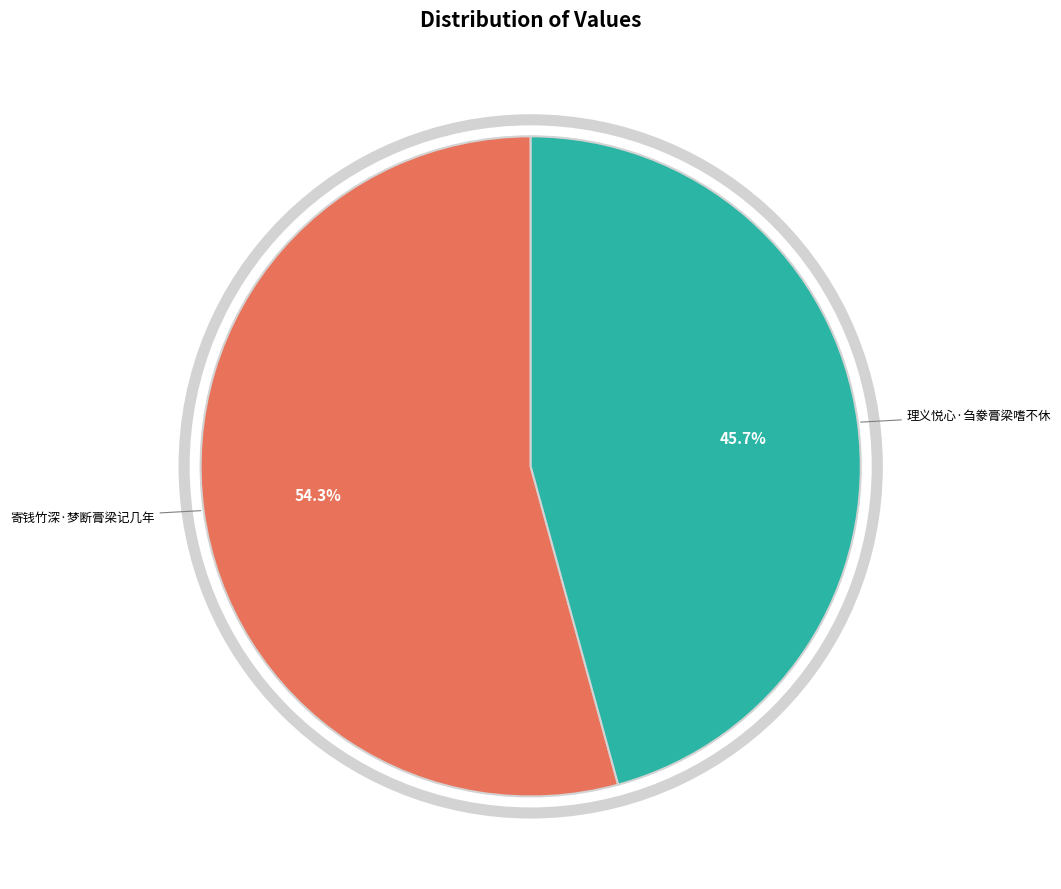

Count the number of slices in the pie.

2